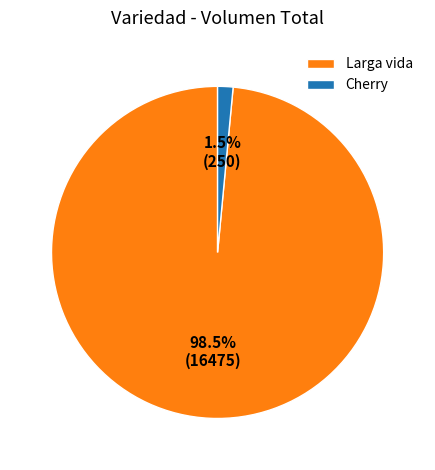

Rank the categories by value from lowest to highest.

Cherry, Larga vida